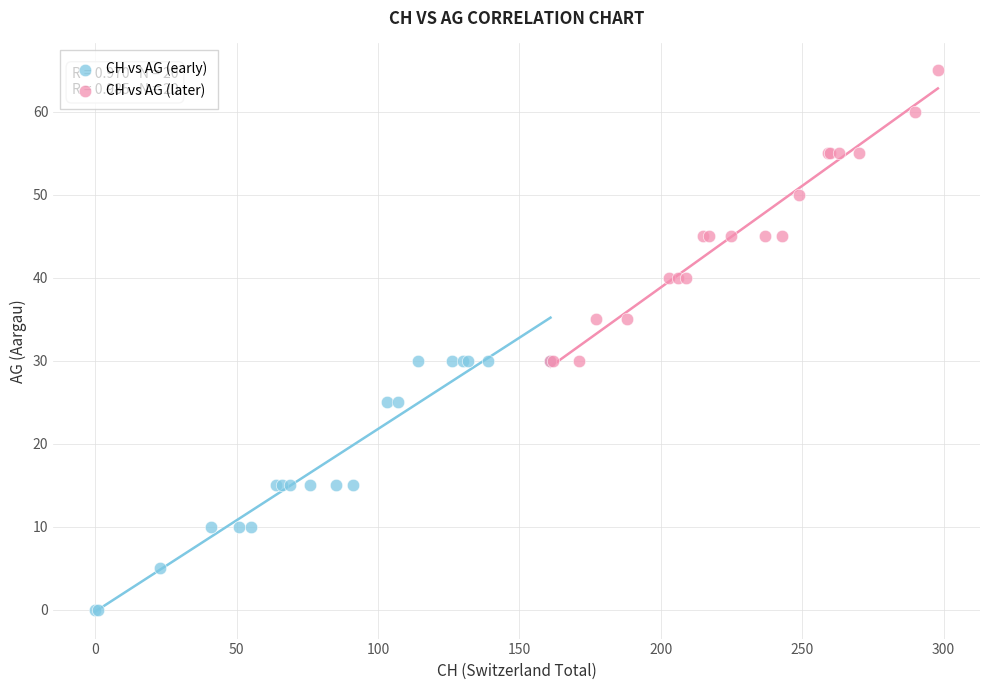

Which series reaches the minimum Y coordinate?

CH vs AG (early)